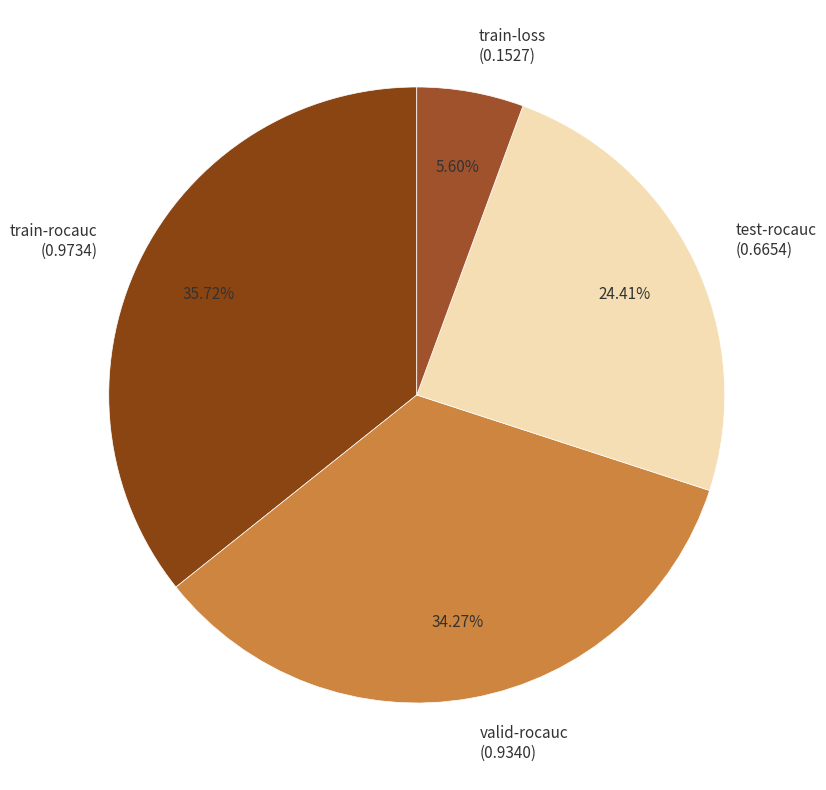

The test-rocauc slice represents 31% of the pie. True or false?

False